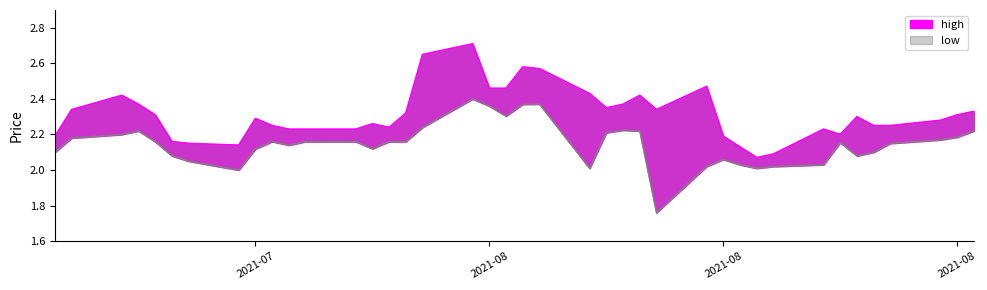

What is the approximate value of high at 2021-08-12?

2.4